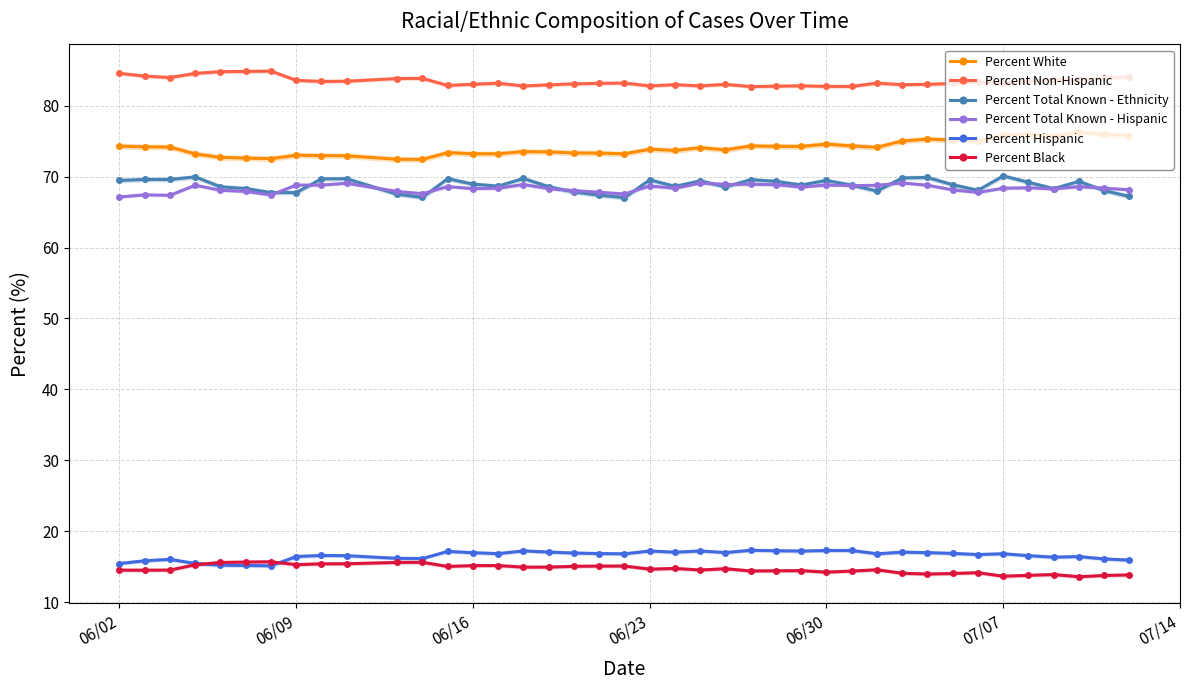

Which series has the widest spread of values?

Percent White